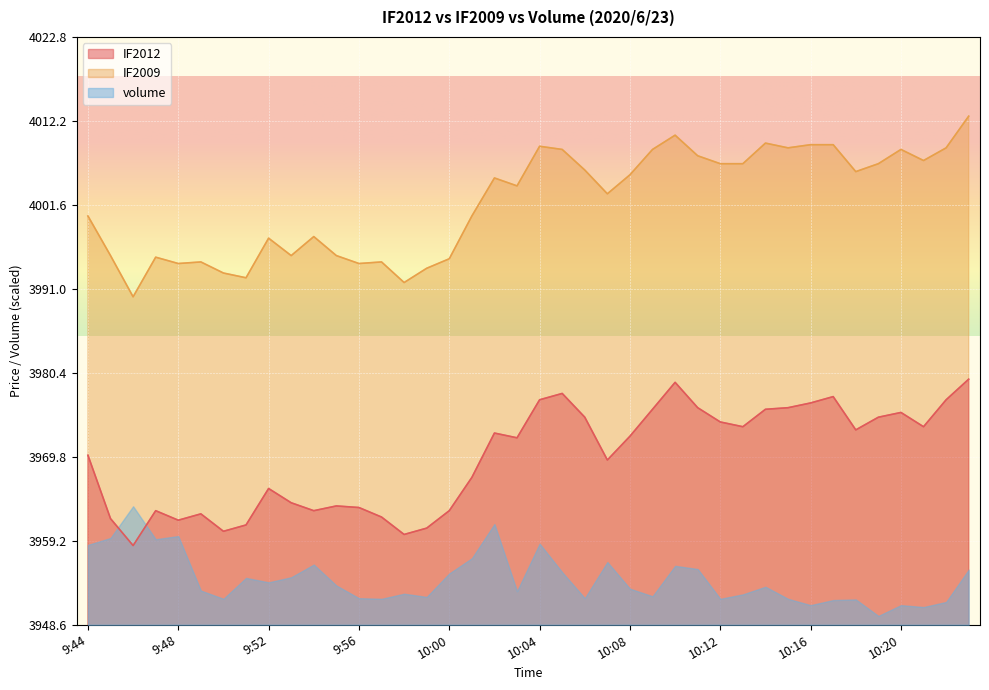

What is the difference between the maximum and minimum values in the IF2009 series?

22.8